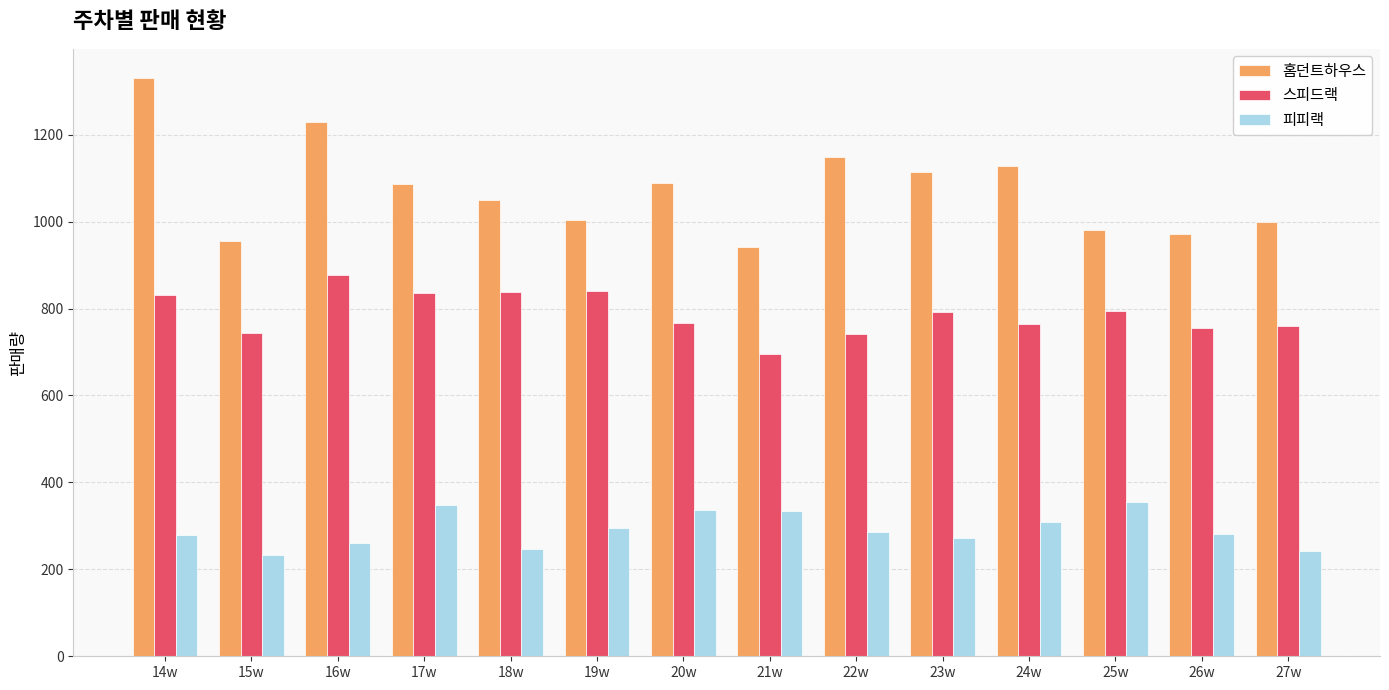

How many bars are there in total?

42